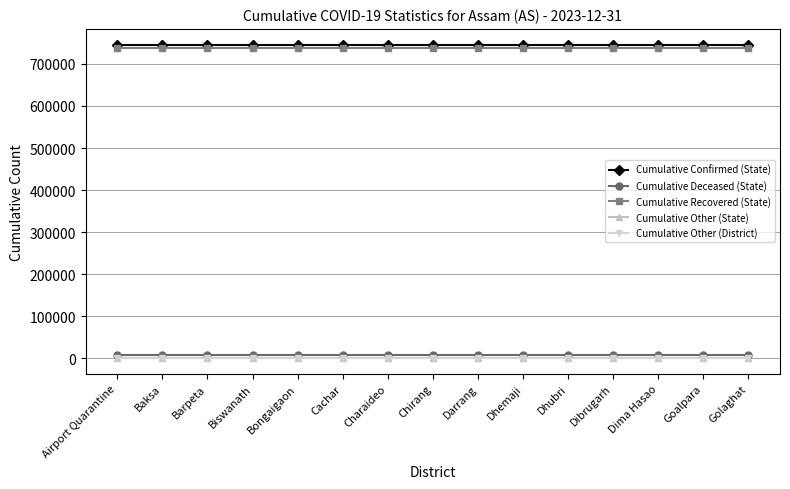

Is the value of Cumulative Other (District) at Goalpara greater than the value of Cumulative Deceased (State) at Dibrugarh?

No